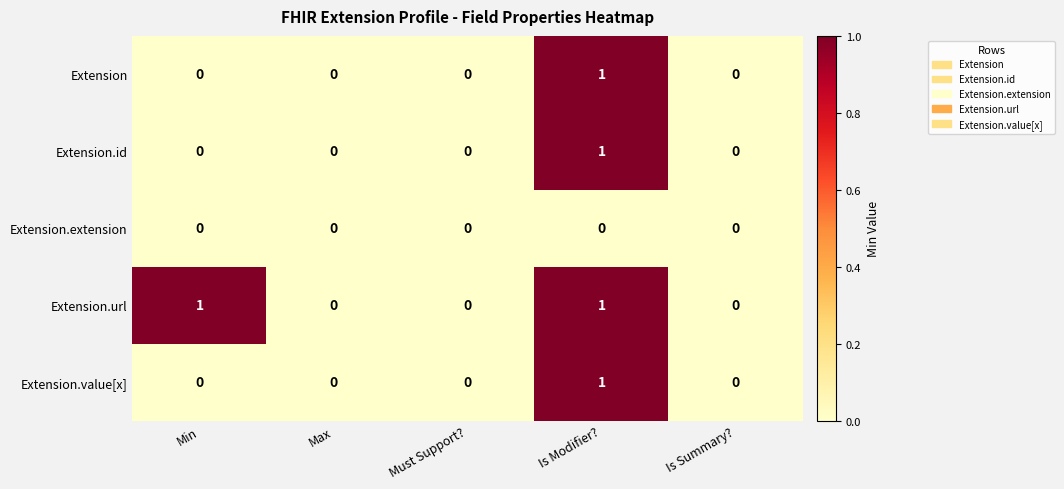

Which series has the largest total across all categories?

Extension.url